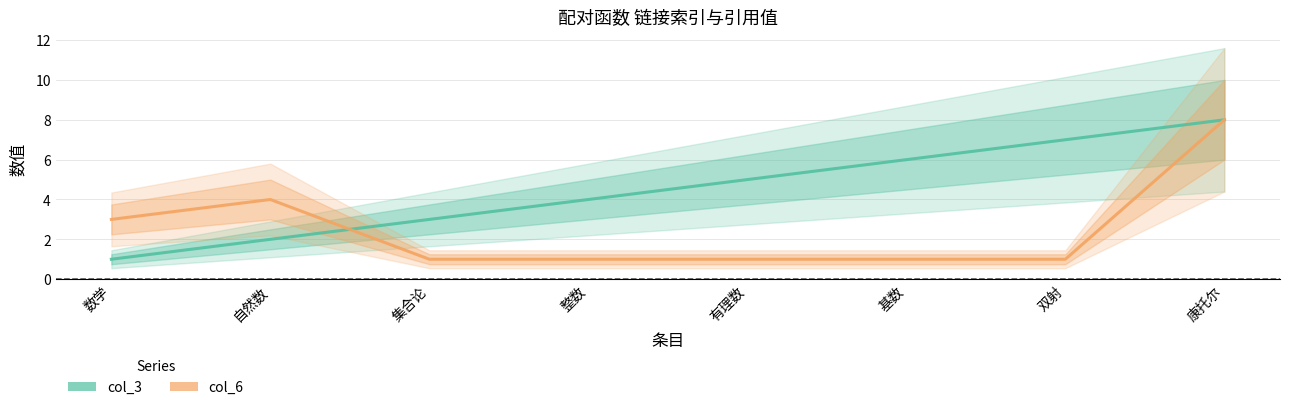

Does the chart have visible grid lines?

Yes